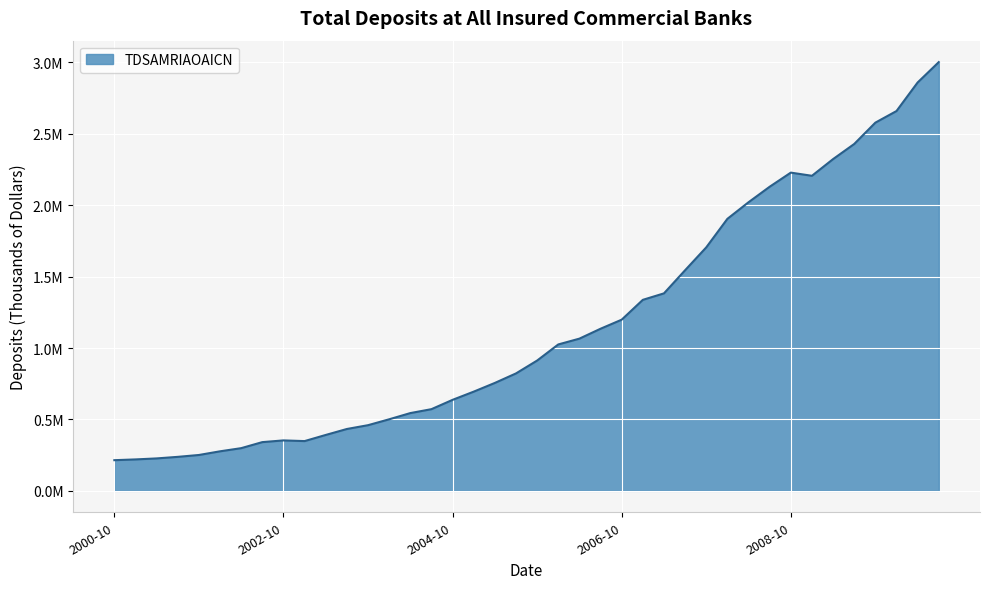

Does the chart have visible grid lines?

Yes